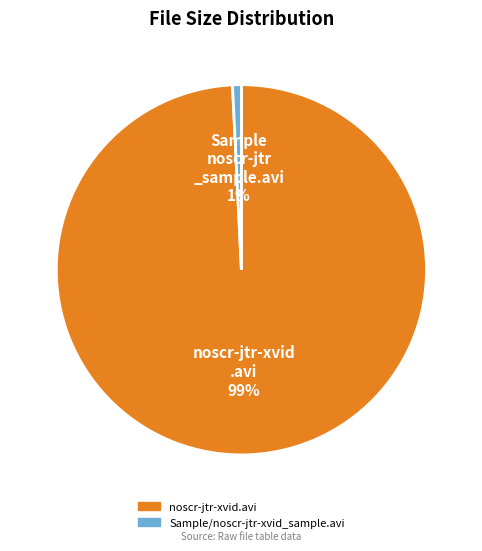

Which slice represents more than half of the pie?

noscr-jtr-xvid.avi